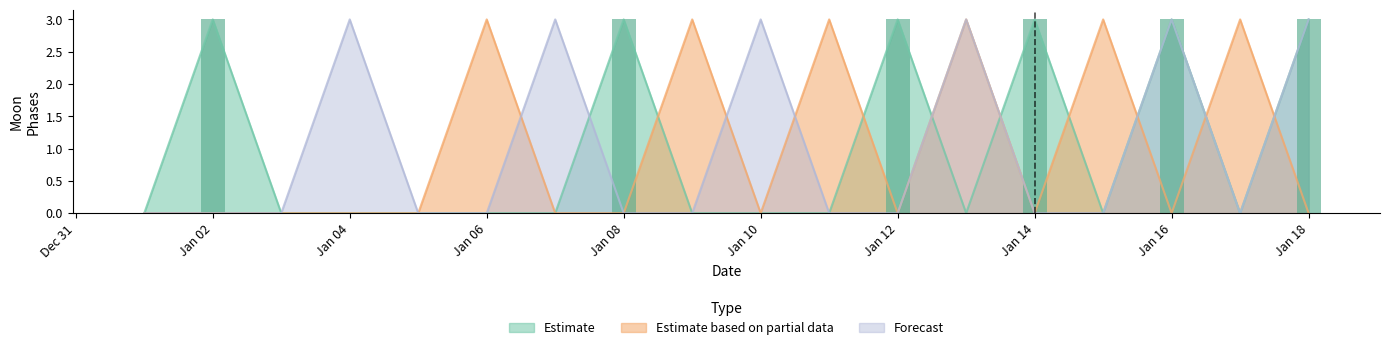

The Estimate based on partial data series shows 1 at Jan 02. True or false?

False